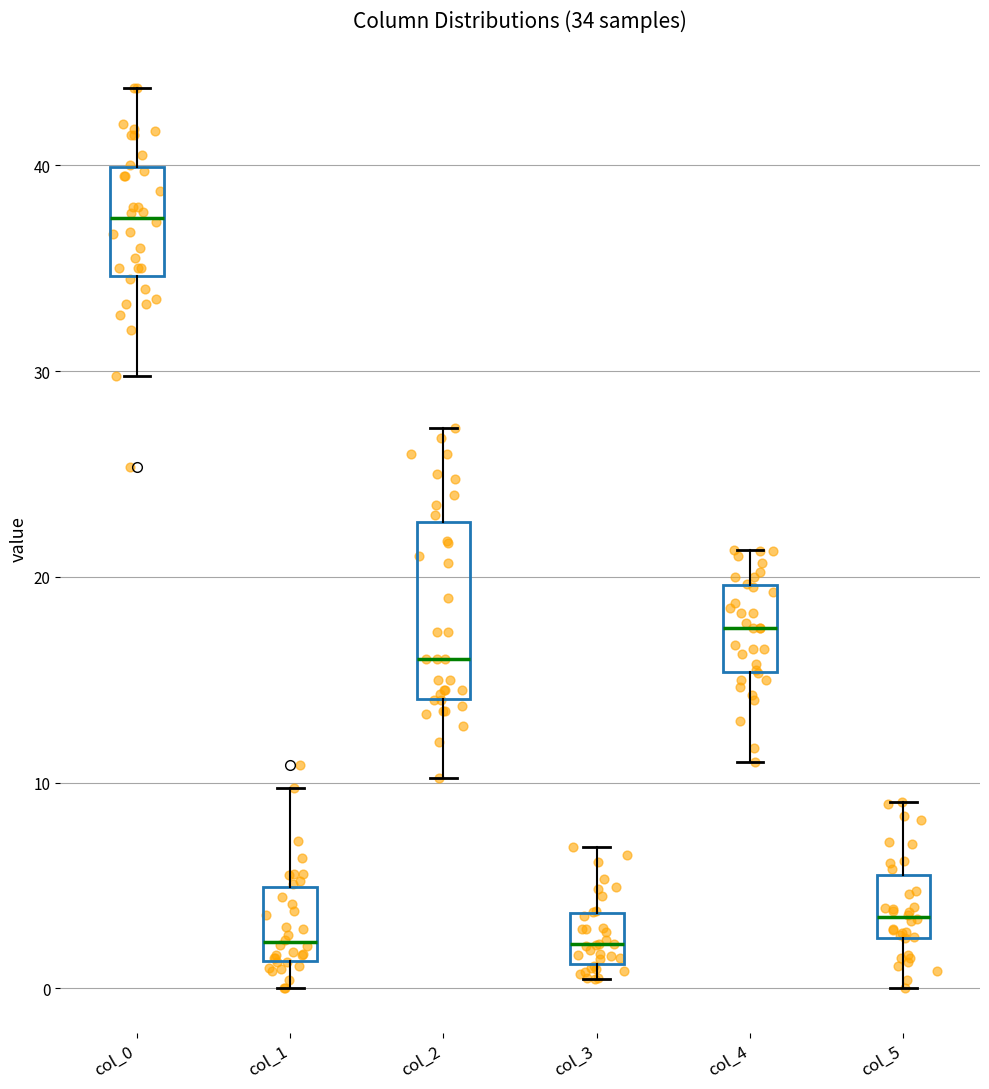

Comparing the boxes themselves (not the whiskers), which one is the tallest?

col_2